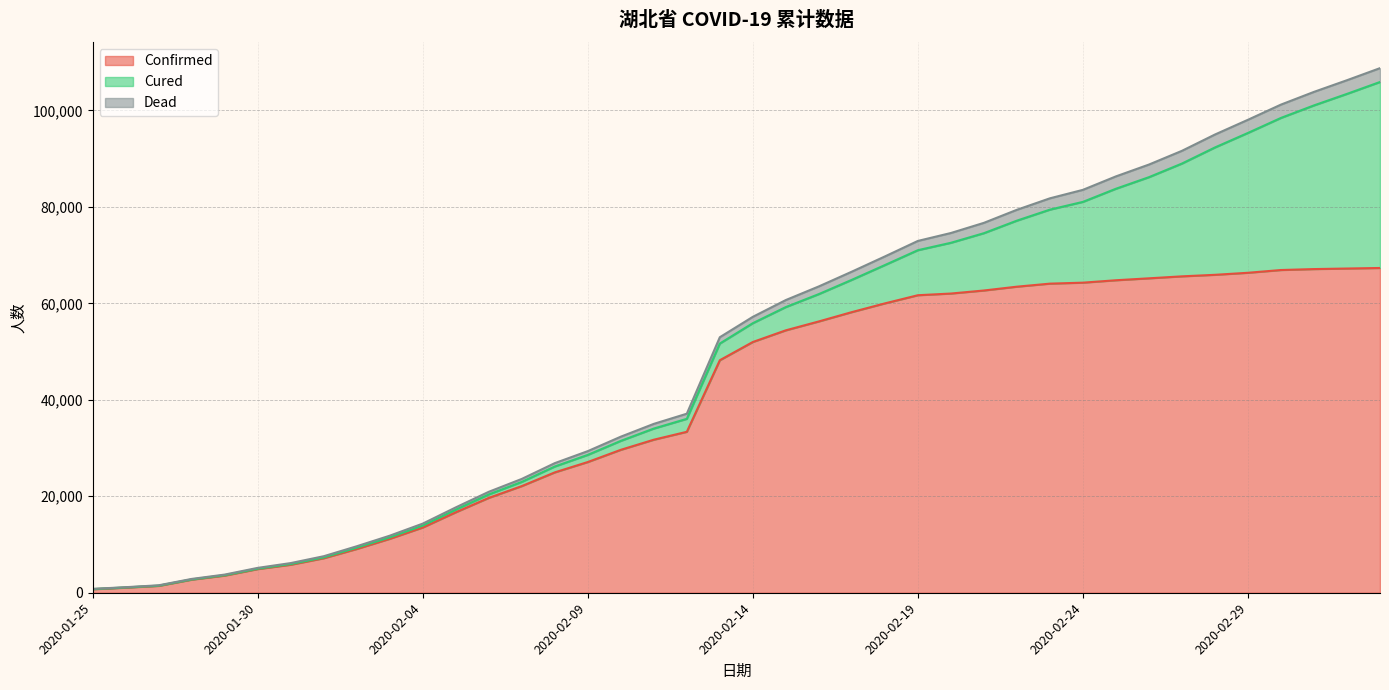

What are all the series names shown in the legend?

Confirmed, Cured, Dead